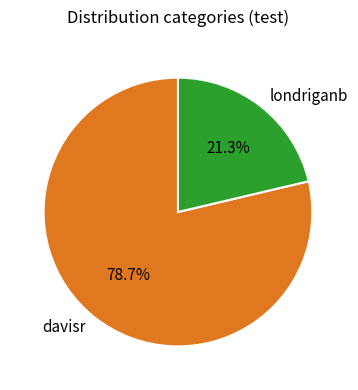

To the nearest percent, what portion does davisr represent?

79%